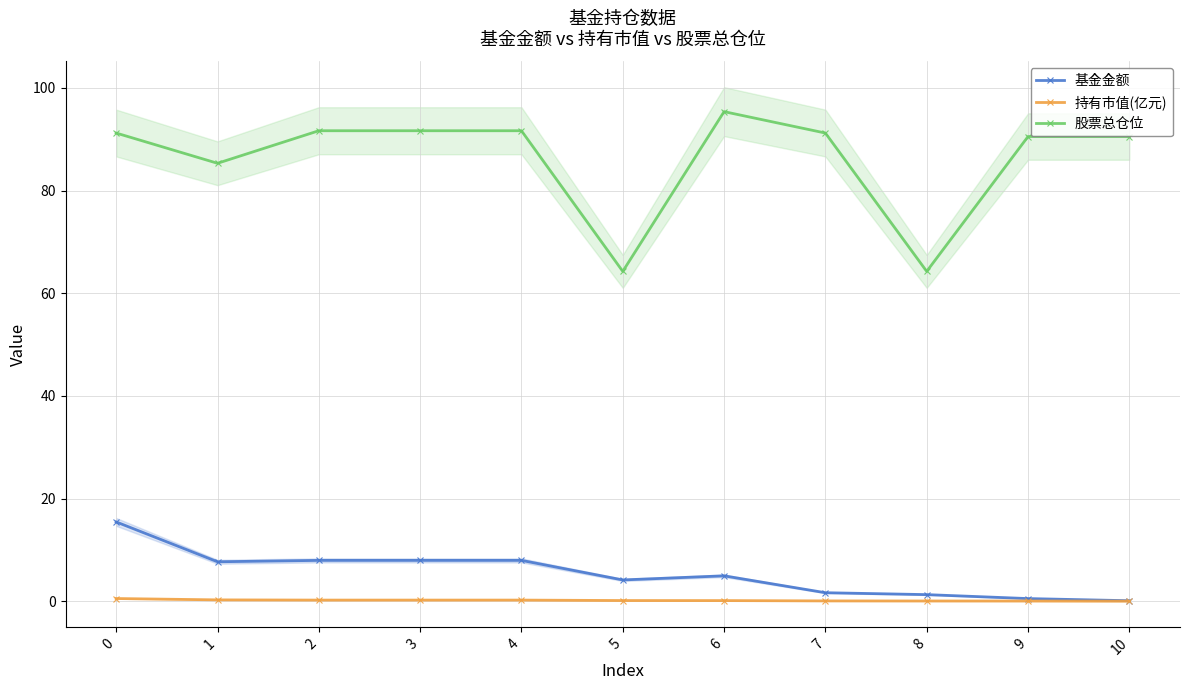

At how many categories does at least one series exceed 84?

9